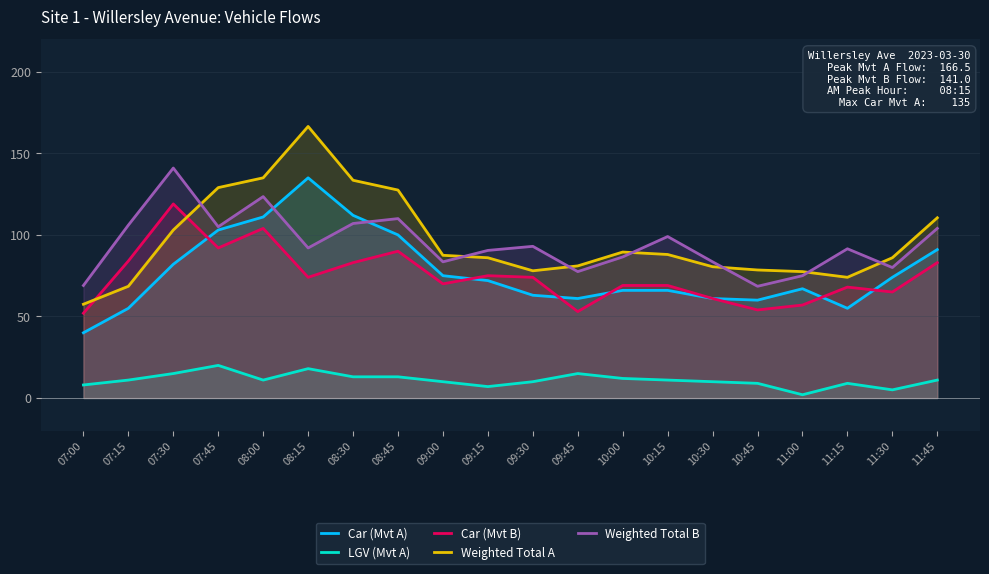

True or false: Weighted Total A and Car (Mvt B) cross at least once.

True